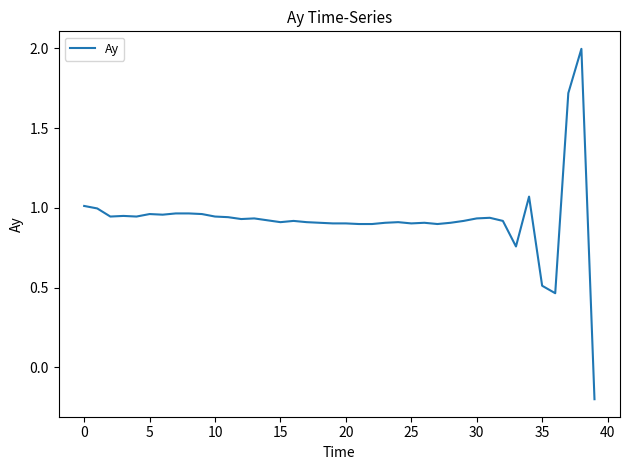

What is the maximum value shown in the chart?

2.0